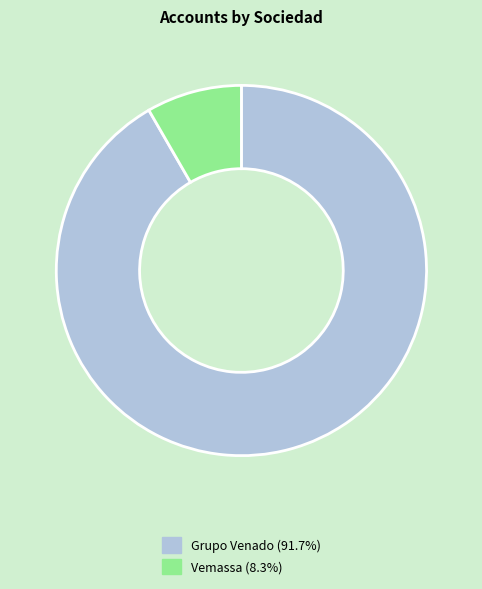

Approximately how many times larger is the value at Grupo Venado compared to Vemassa?

11.0